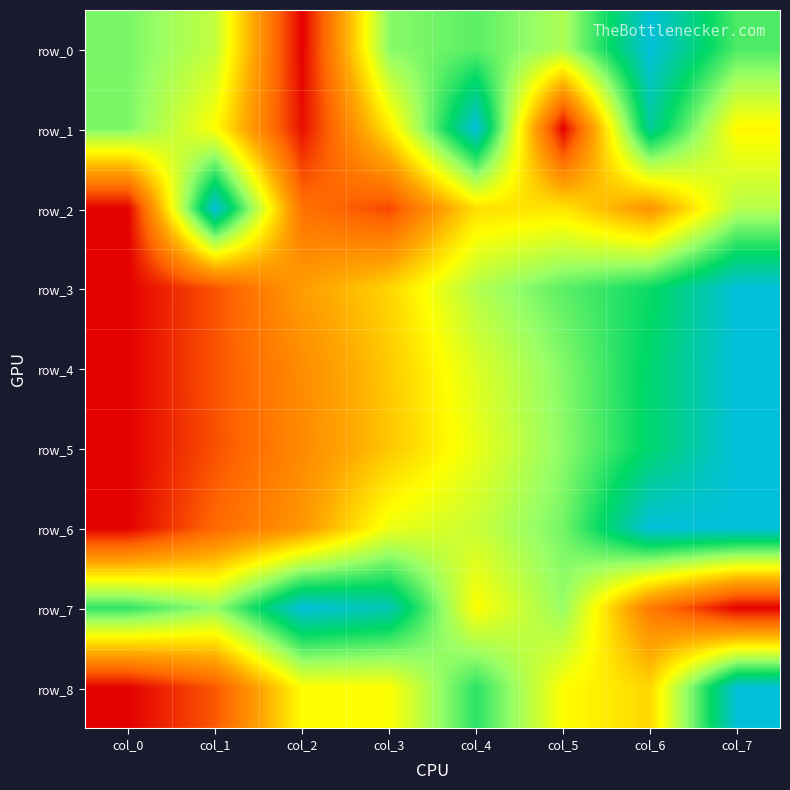

How many positive values does the row_0 series have?

7